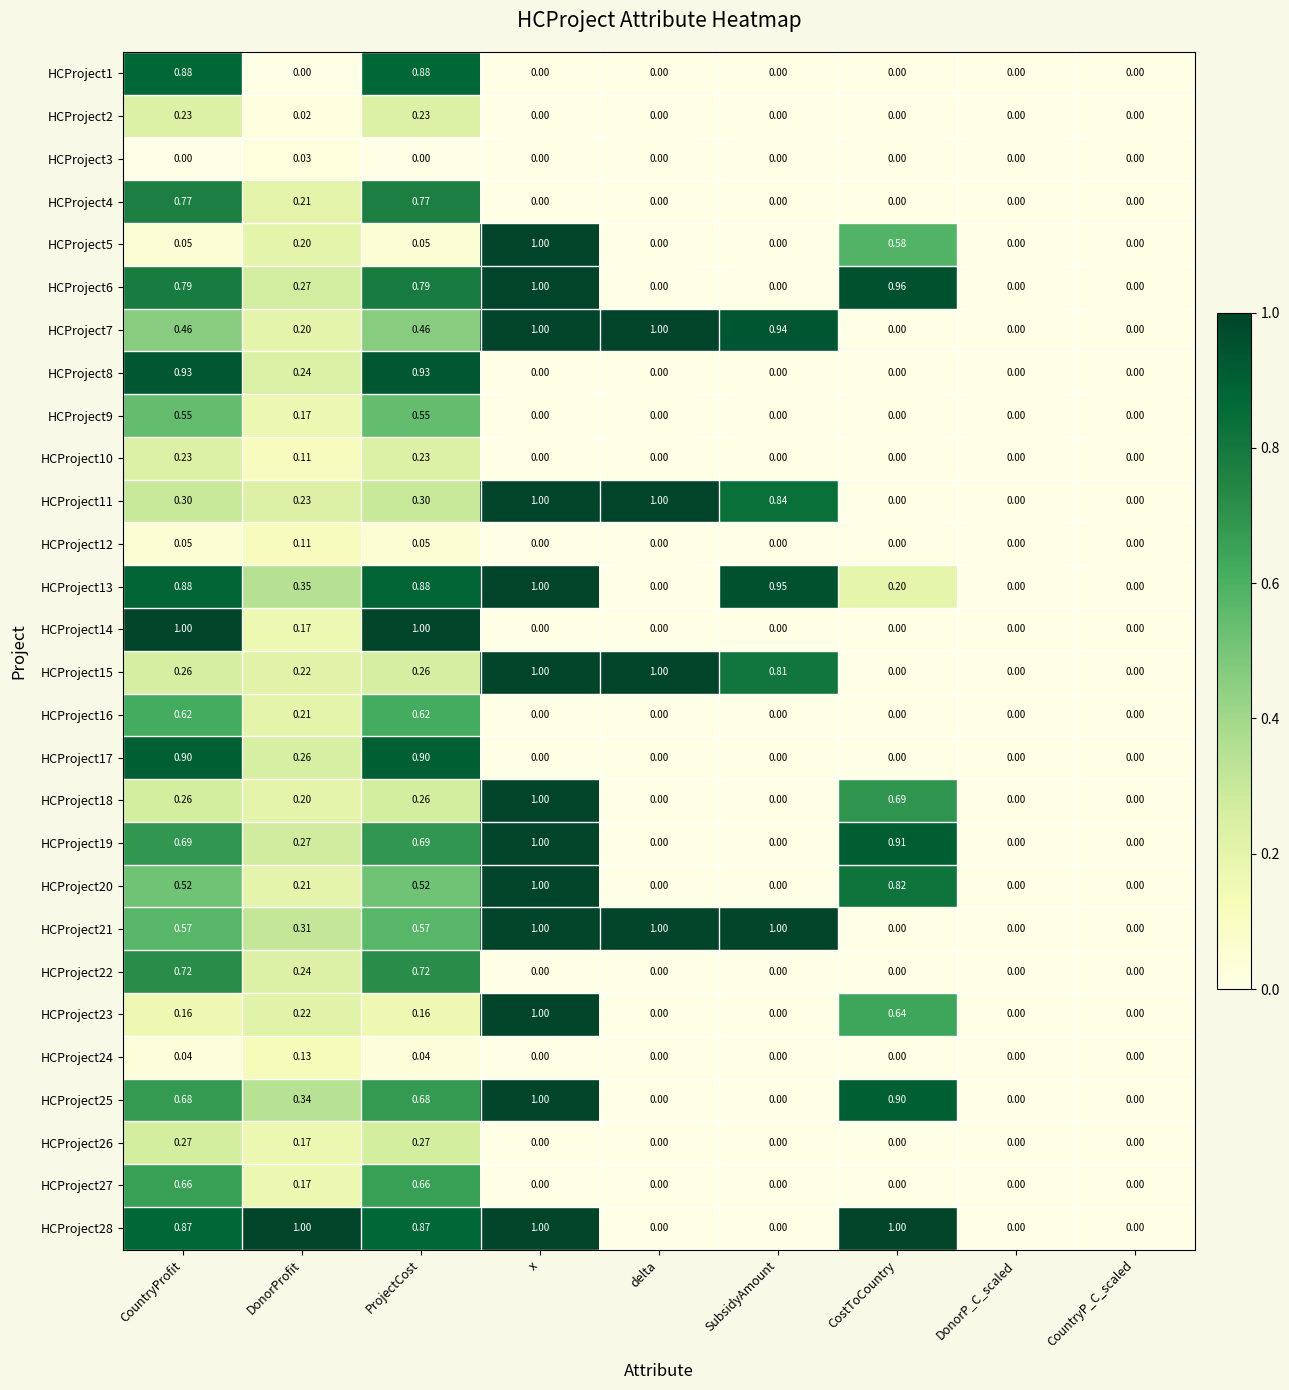

What is the difference between the highest and lowest values at ProjectCost?

1.0